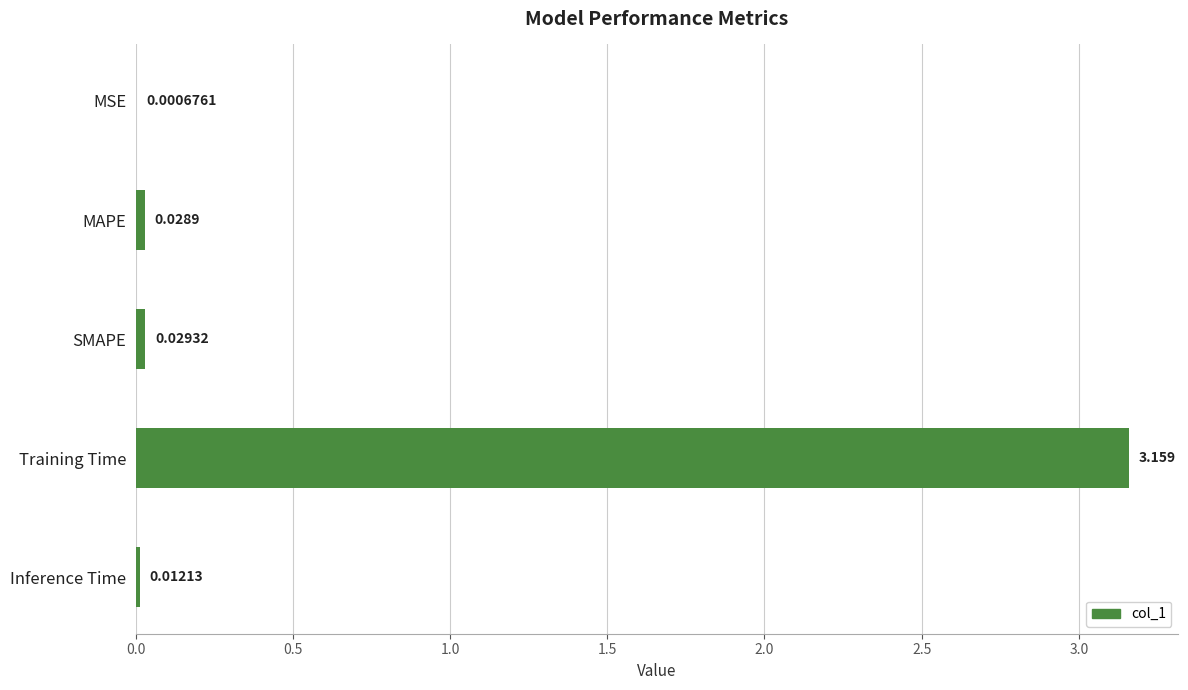

At which category does the chart reach its peak across all series?

Training Time